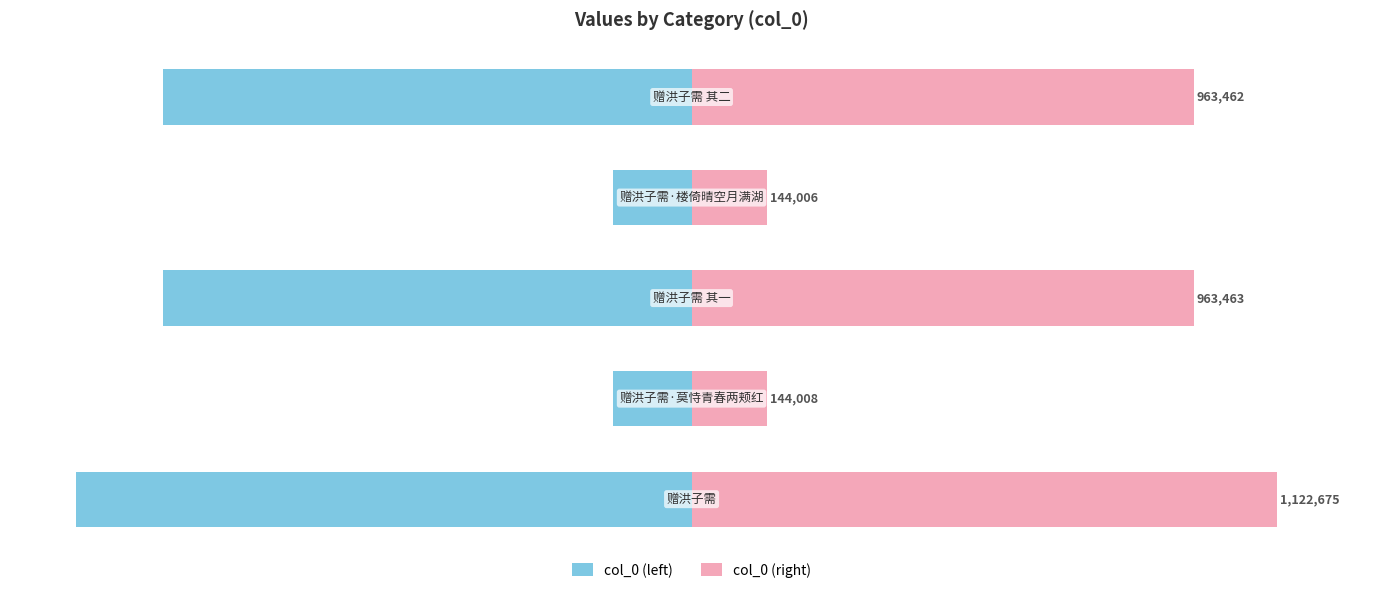

Reading right to left, extract all data points from this chart.

col_0 (left): -85.8	-12.8	-85.8	-12.8	-100.0
col_0 (right): 81.5	12.2	81.5	12.2	95.0